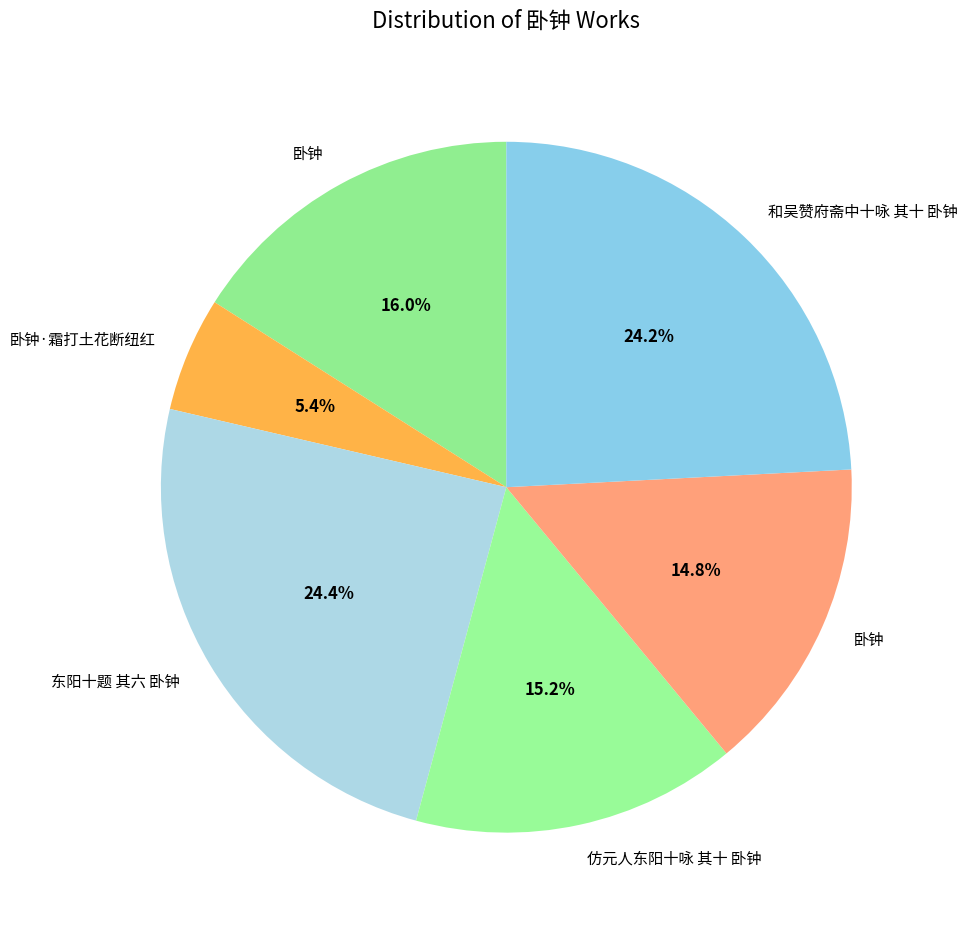

Which category has the biggest portion of the pie?

东阳十题 其六 卧钟